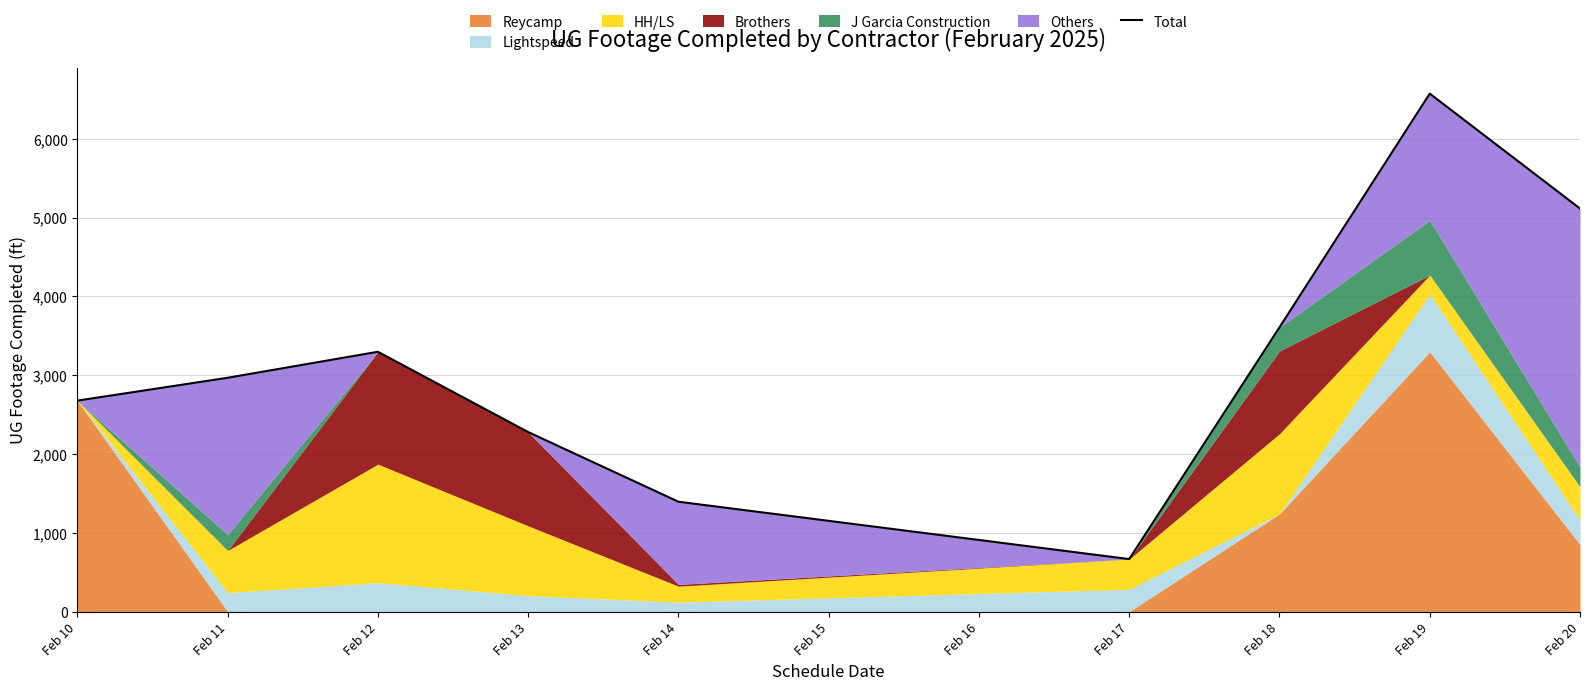

Reading right to left, list all the values displayed in this chart.

5115	6573	3607	666	1394	2278	3297	2967	2677